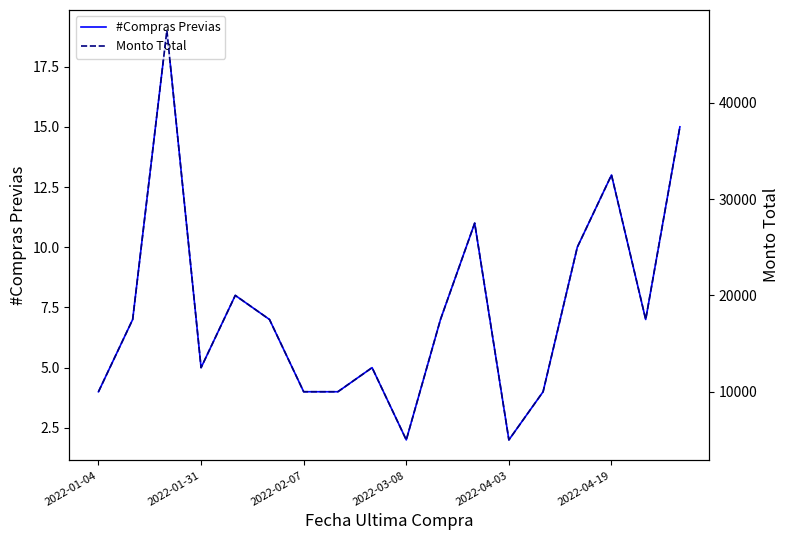

Is it true that #Compras Previas equals 4 at 2022-01-04?

True